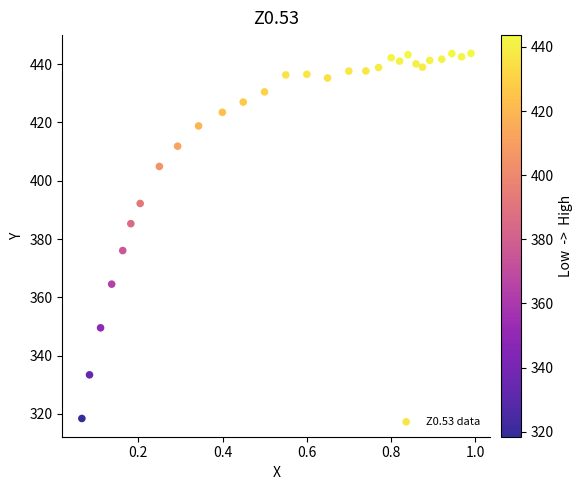

What is the range of X values (max minus min)?

0.9